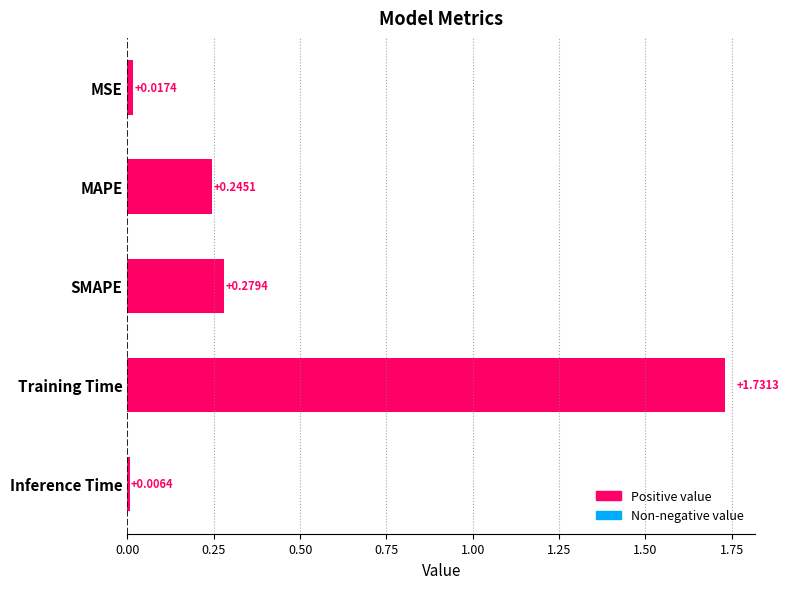

List the labels in order of value, smallest first.

Inference Time, MSE, MAPE, SMAPE, Training Time